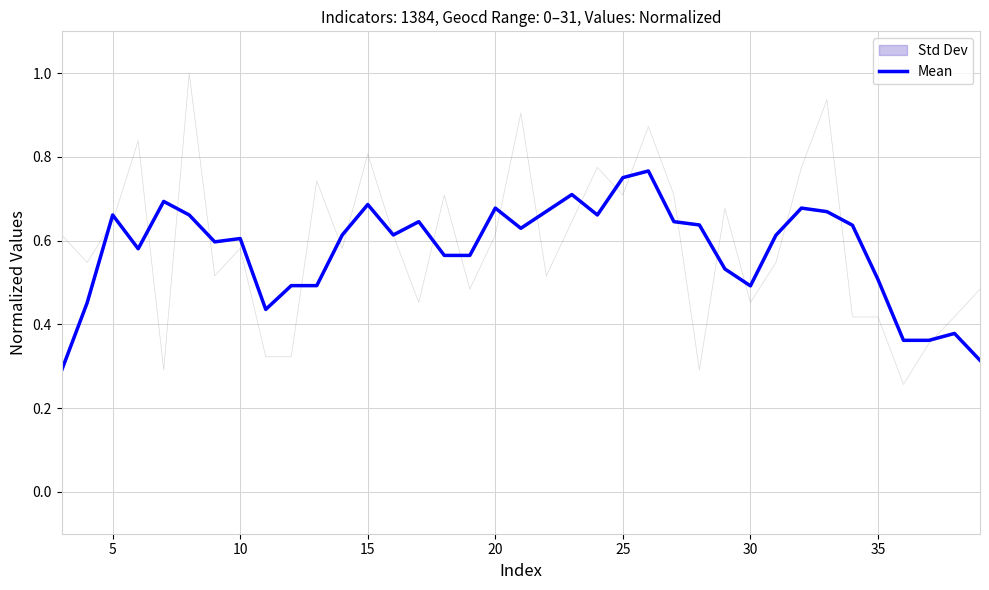

The Mean series shows 0.4 at 15. True or false?

False